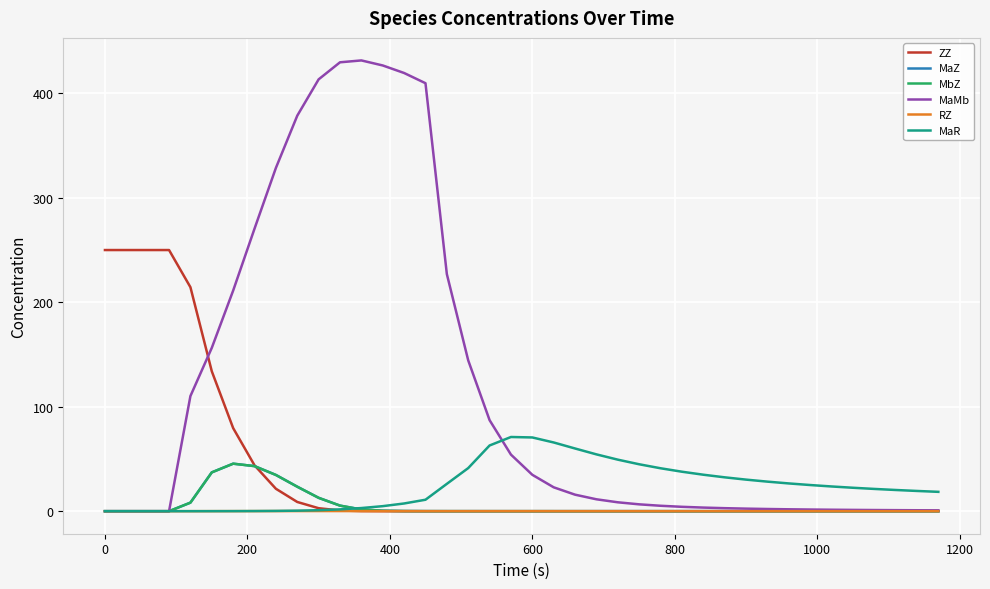

What are all the series names shown in the legend?

ZZ, MaZ, MbZ, MaMb, RZ, MaR